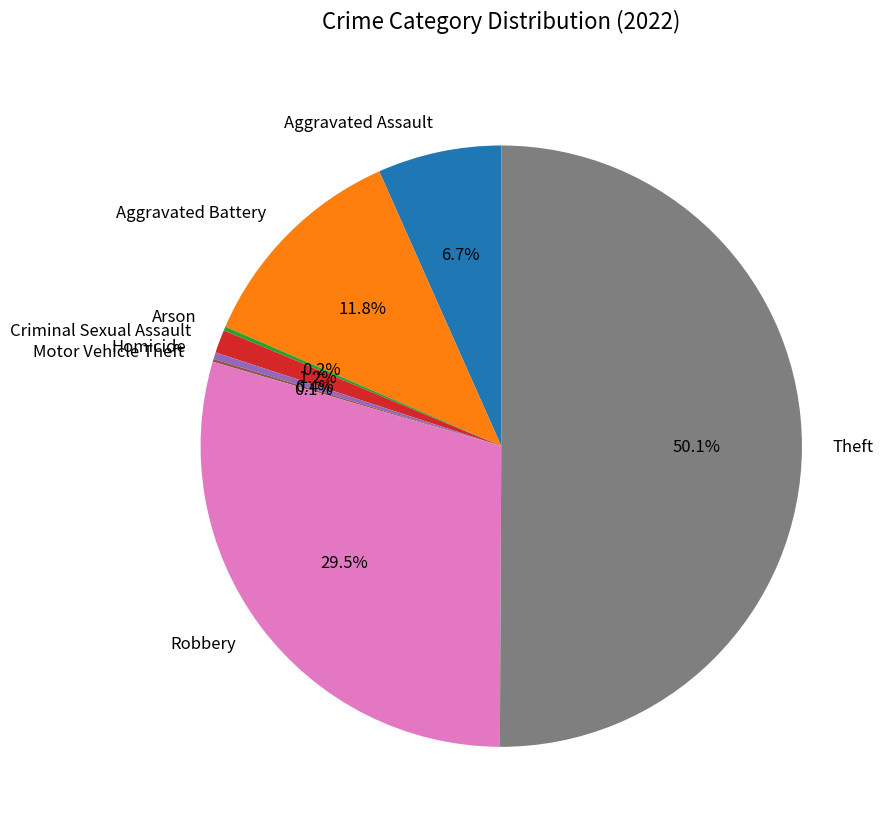

Is it true that Aggravated Battery is 12% of the pie?

True